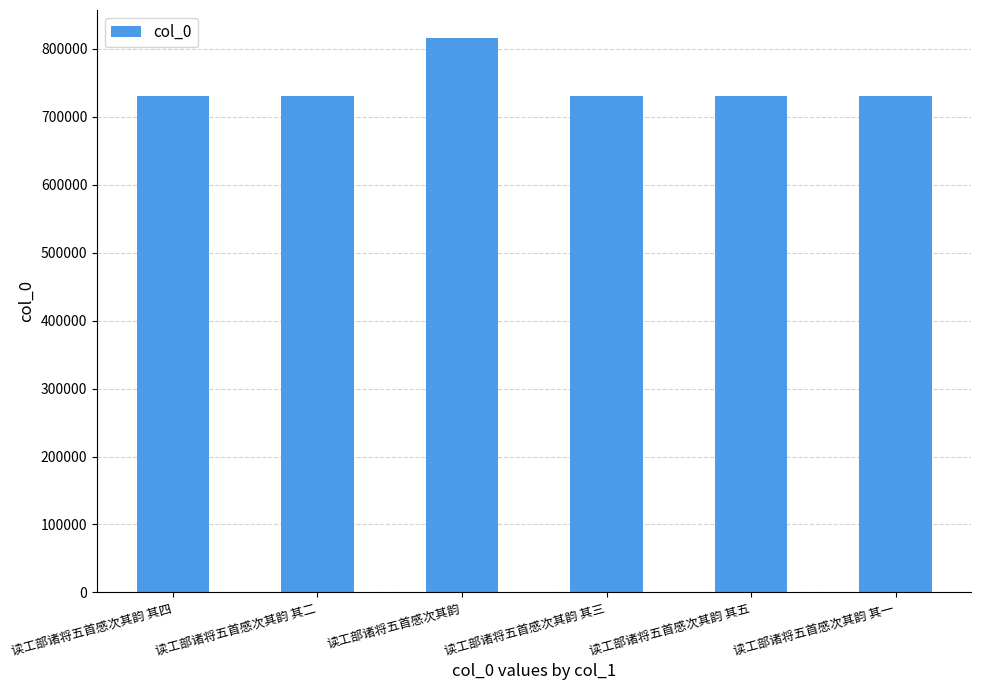

What is the greatest value displayed?

816454